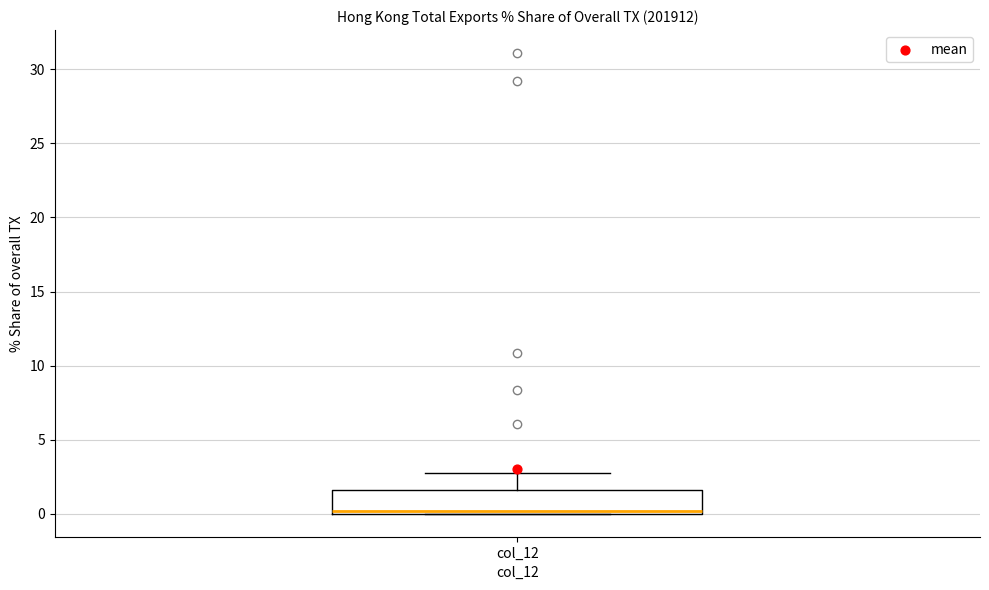

Transcribe this box plot: give where the median line is, the range the box spans, and where the two whiskers end, as read against the y-axis. The values are not printed on the chart, so give them approximately, as read against the axis.

median 0.0 (just above the box's lower edge), box 0.0 to 1.5, whiskers 0.0 to 2.5